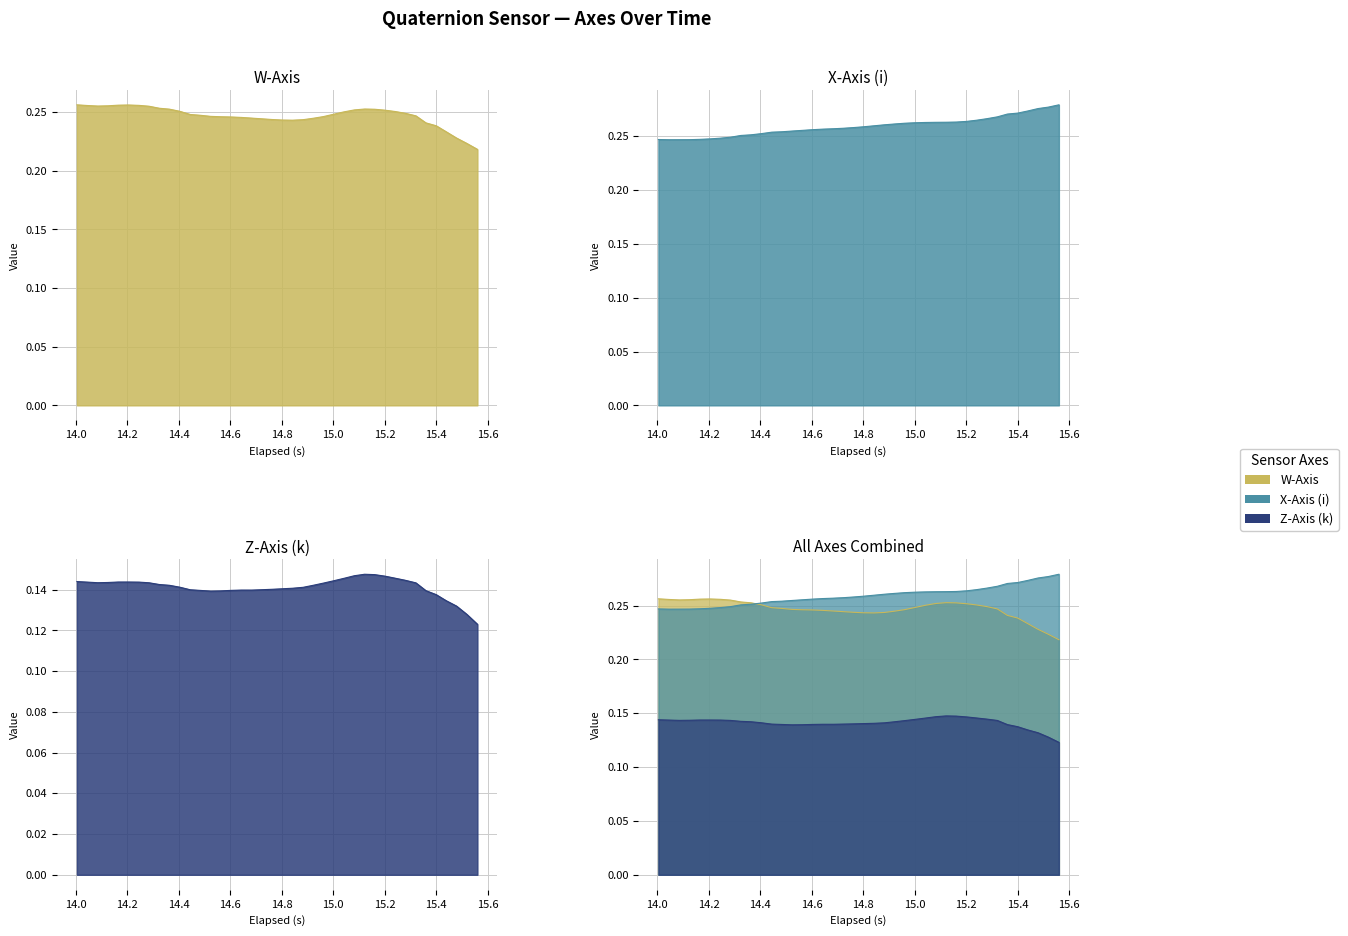

True or false: W-Axis and elapsed cross at least once.

True